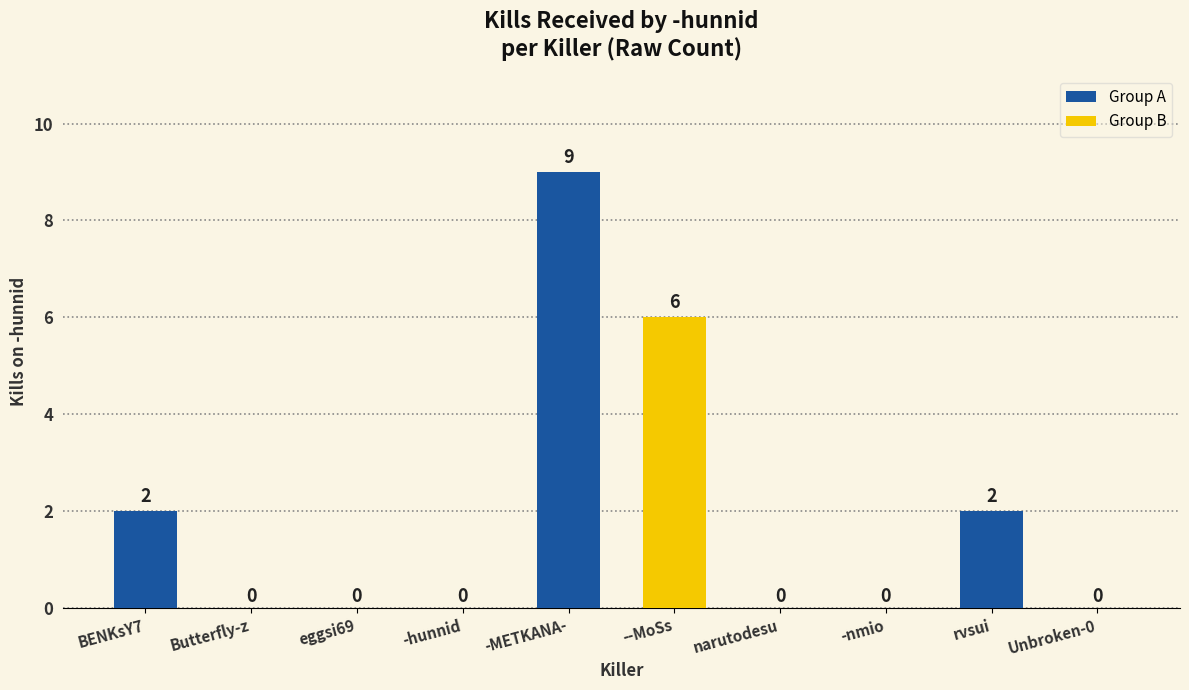

What is the change in value from eggsi69 to -METKANA-?

+9